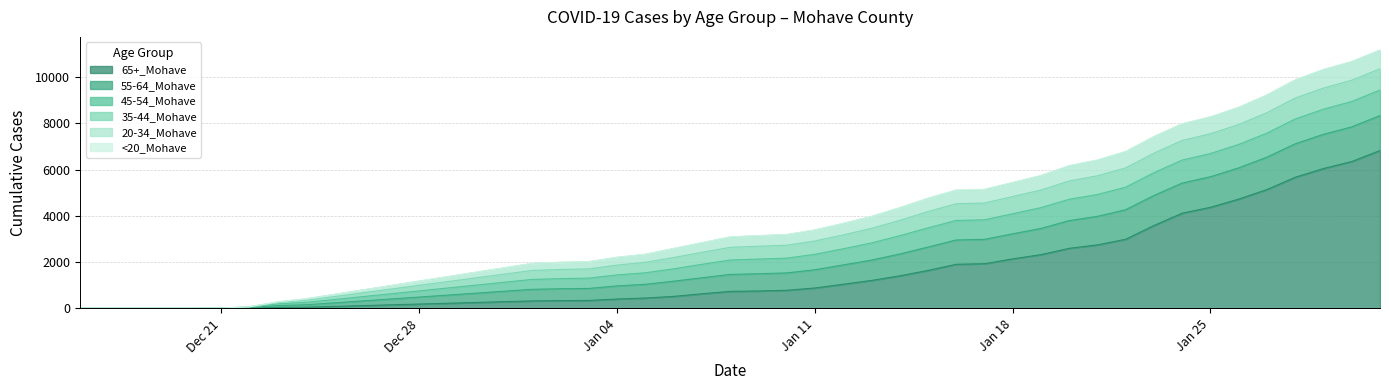

What is the sum of all 20-34_Mohave values?

17591